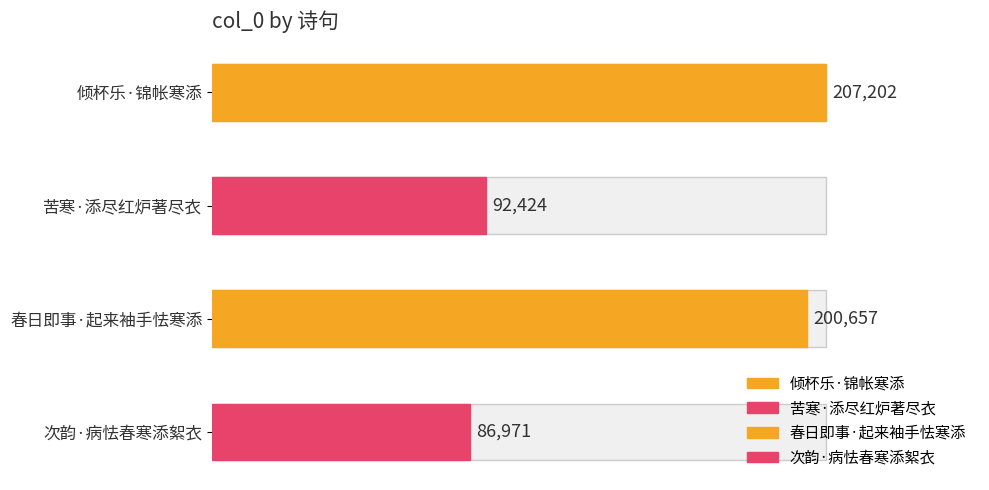

Between 春日即事·起来袖手怯寒添 and 倾杯乐·锦帐寒添, which is larger?

倾杯乐·锦帐寒添